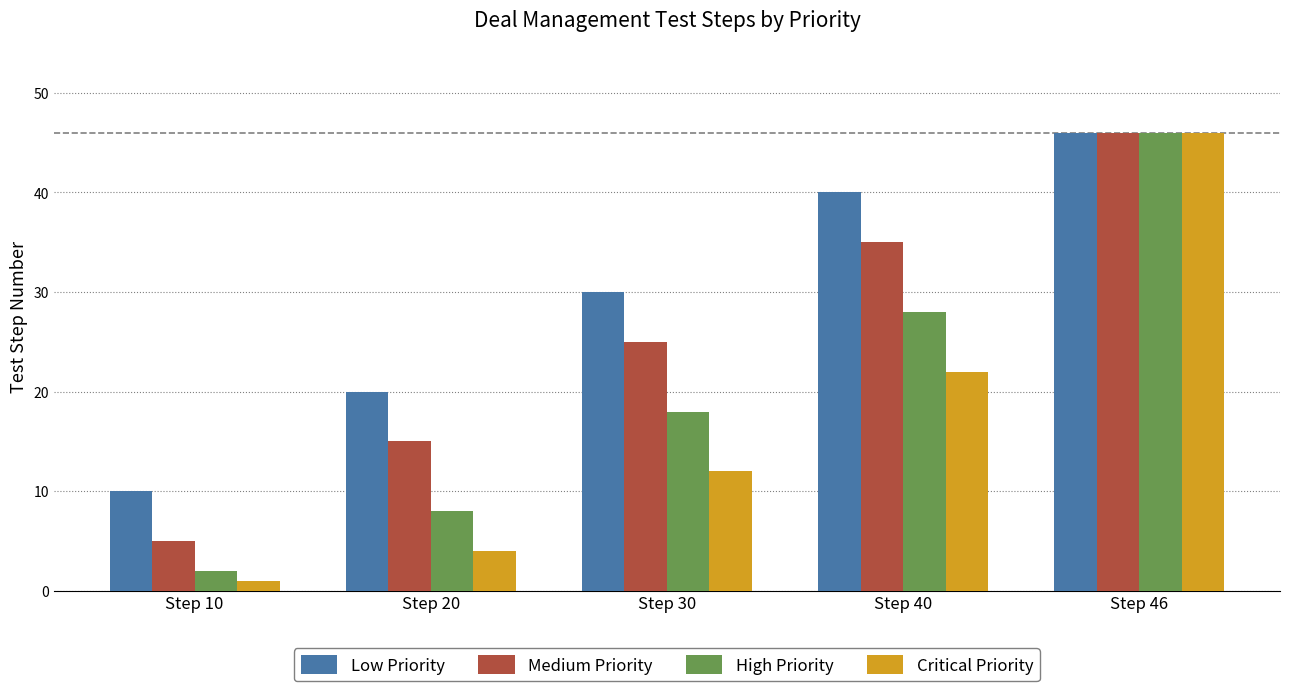

How many values in the High Priority series are below 18?

2